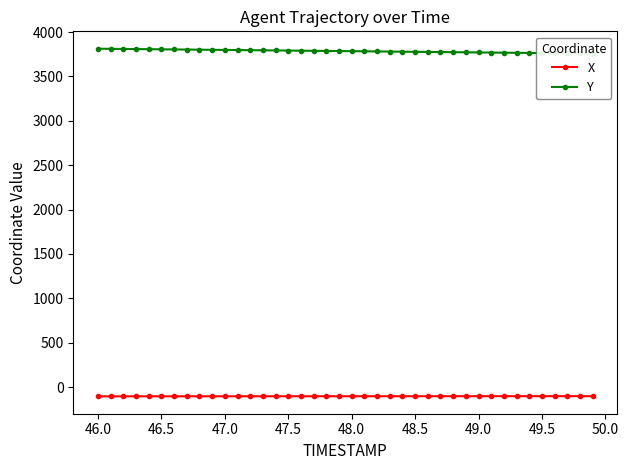

What is the value of the Y point at the 27th from the left?

3776.5